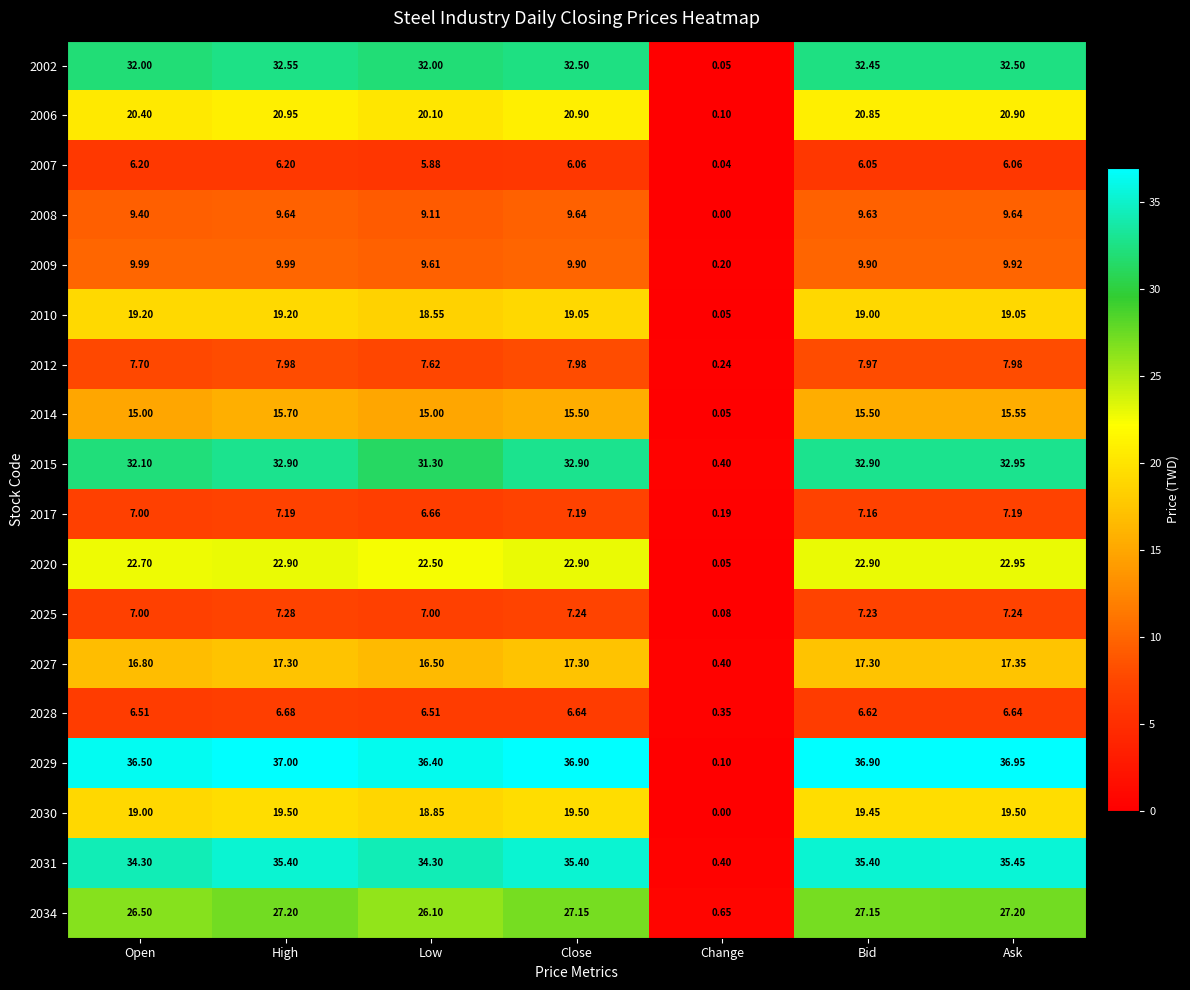

Which series has the largest total across all categories?

2029